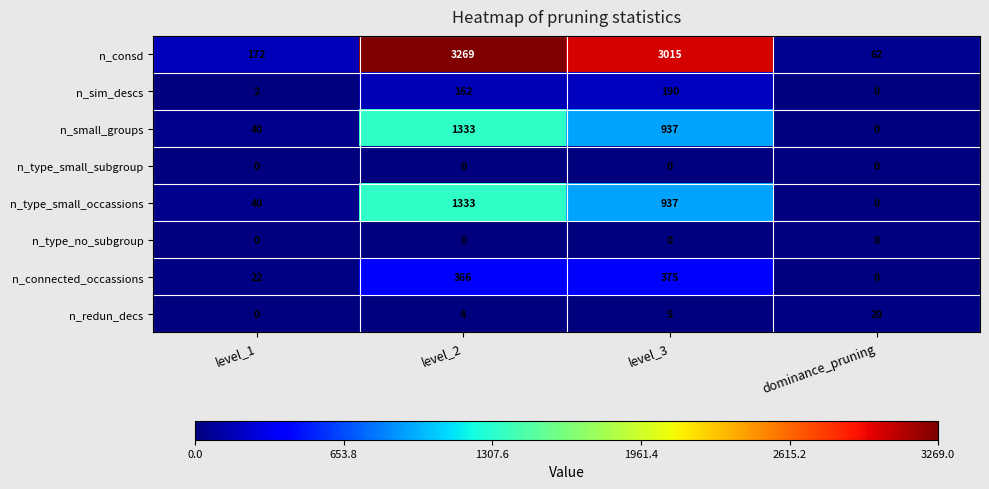

At which category is the sum across all series the highest?

level_2